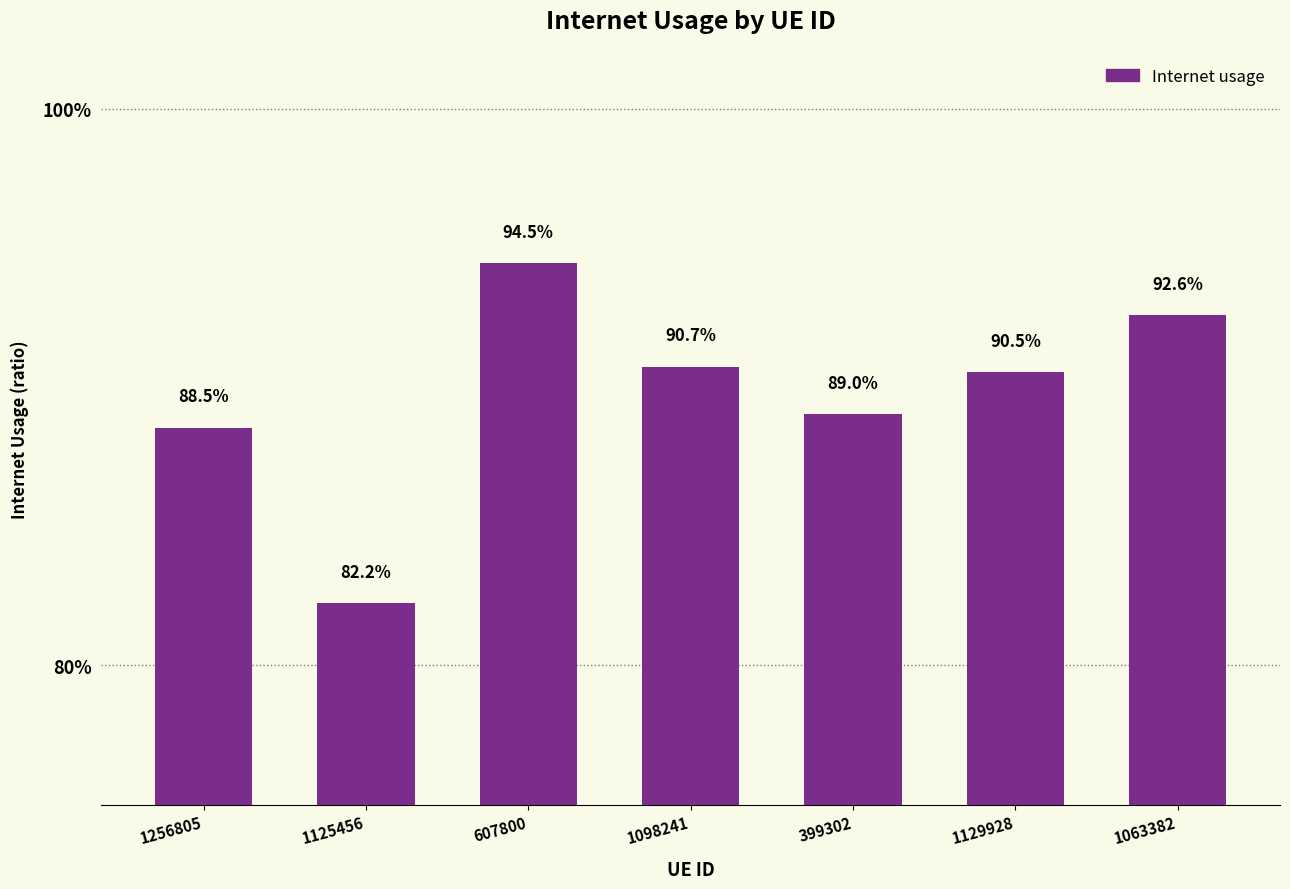

Are the bars horizontal?

No